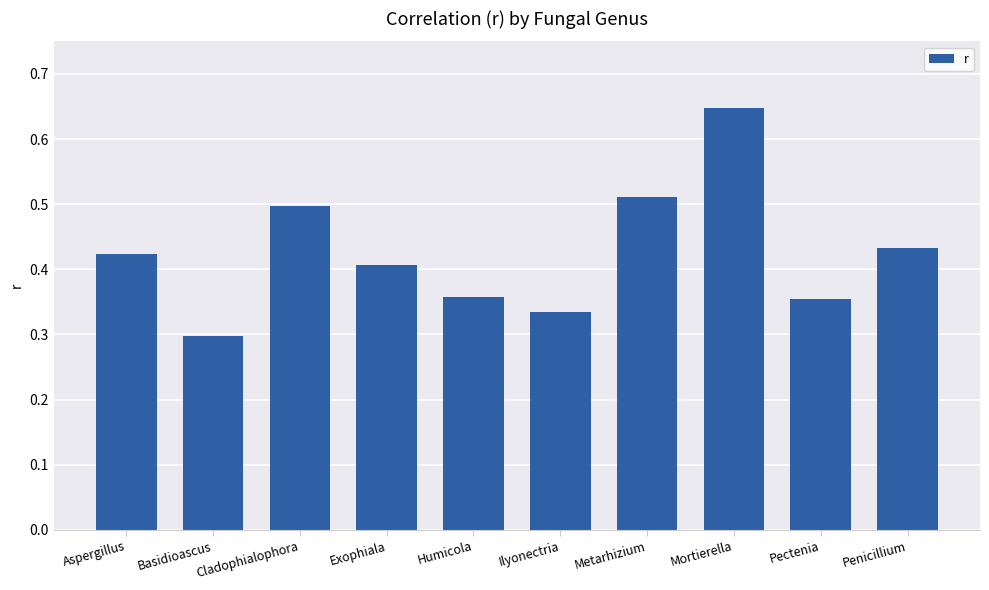

What is the sum of all values?

4.3